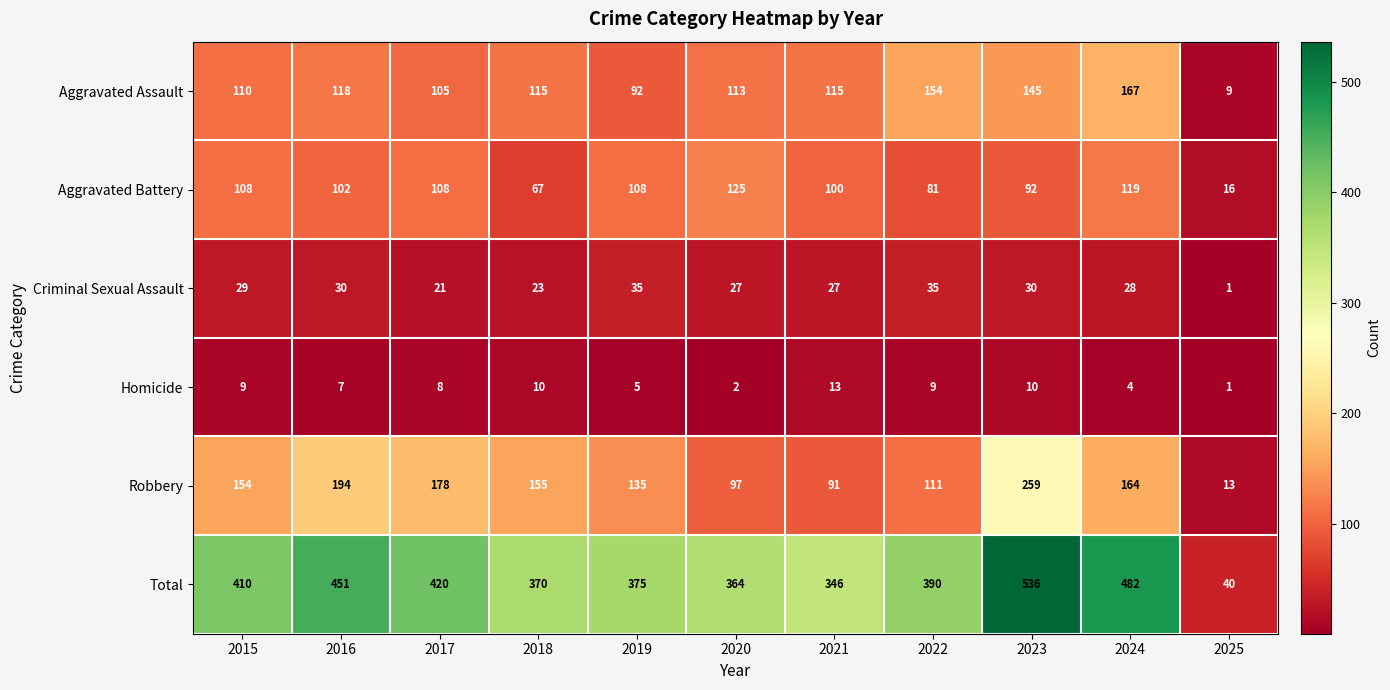

At which label does Aggravated Battery first exceed 102?

2015